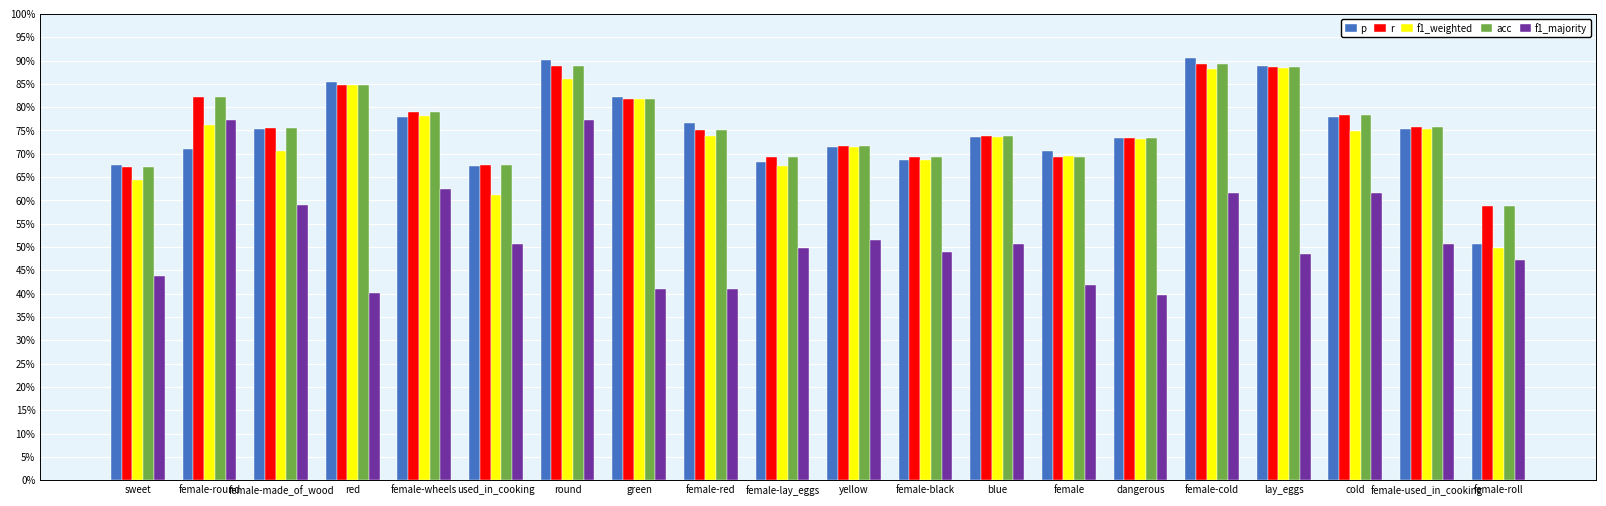

How many r values are between 0 and 1?

20